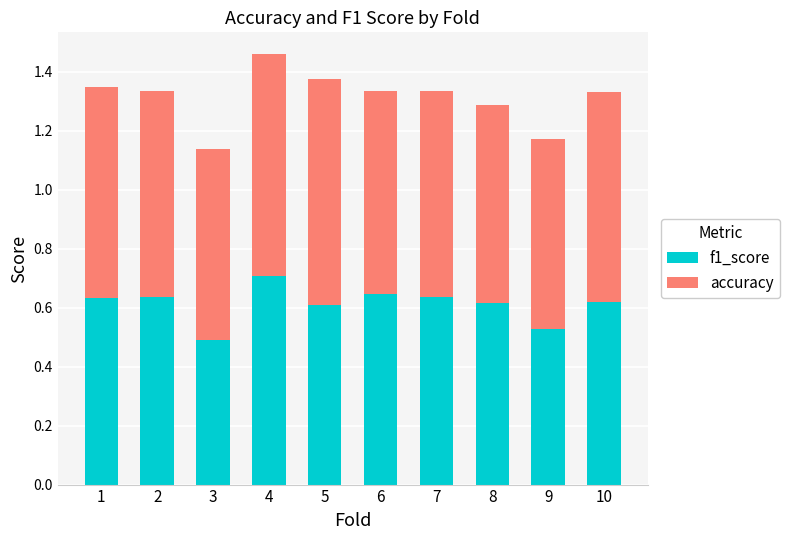

At which label does f1_score reach its peak?

4